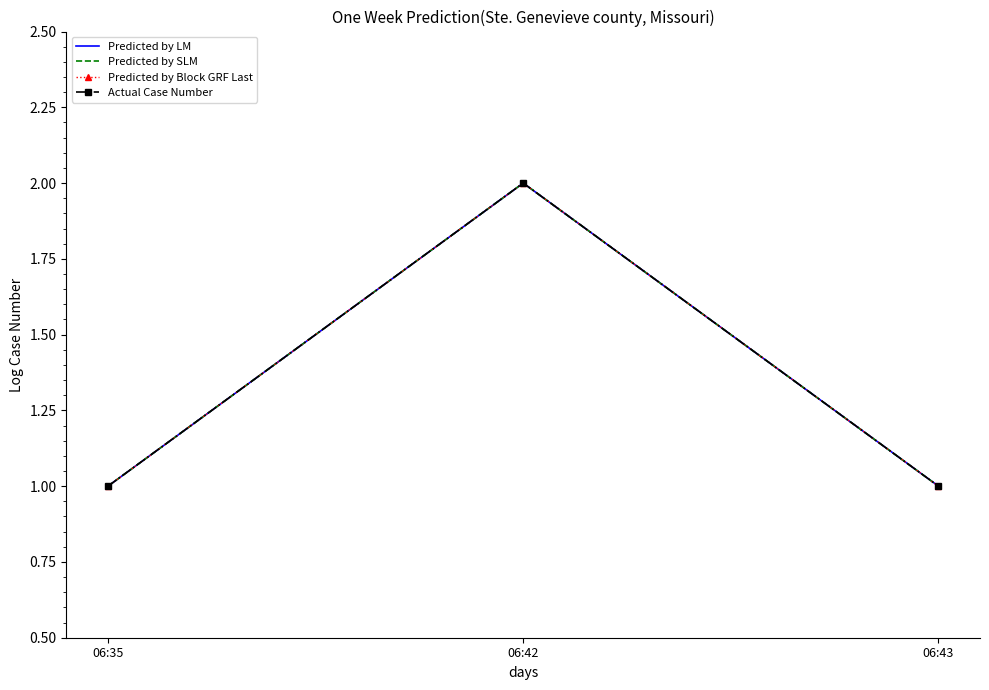

Reading right to left, what are all the values shown in this chart?

Predicted by LM: 1	2	1
Predicted by SLM: 1	2	1
Predicted by Block GRF Last: 1	2	1
Actual Case Number: 1	2	1